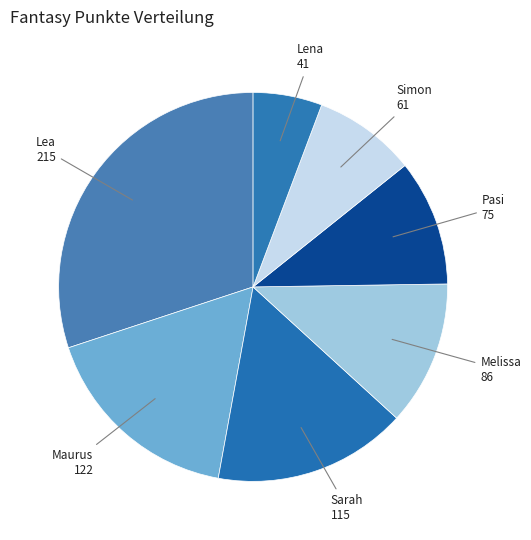

The Sarah slice represents 16% of the pie. True or false?

True